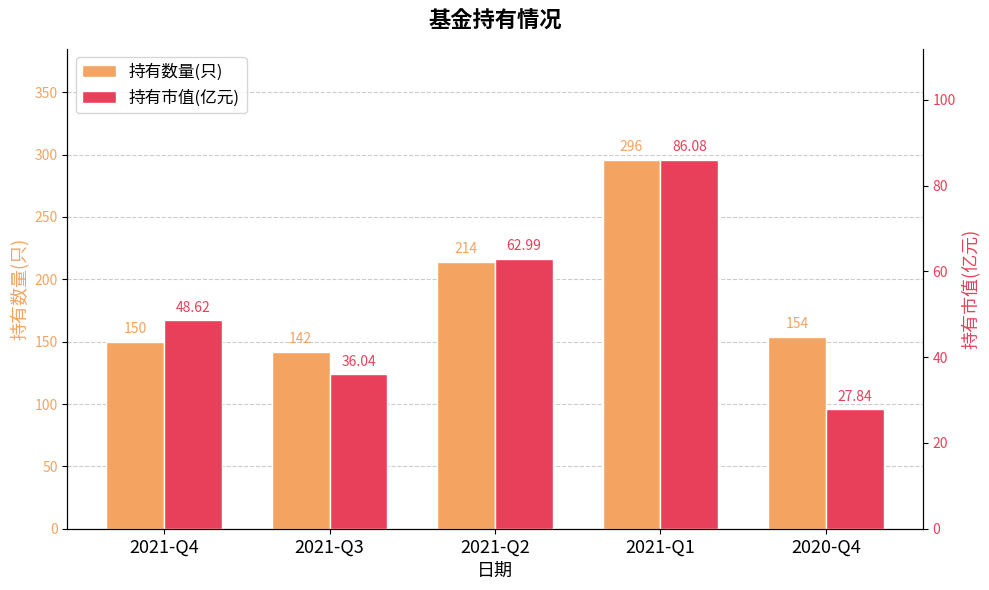

How many values in the 持有市值(亿元) series are below 48?

2